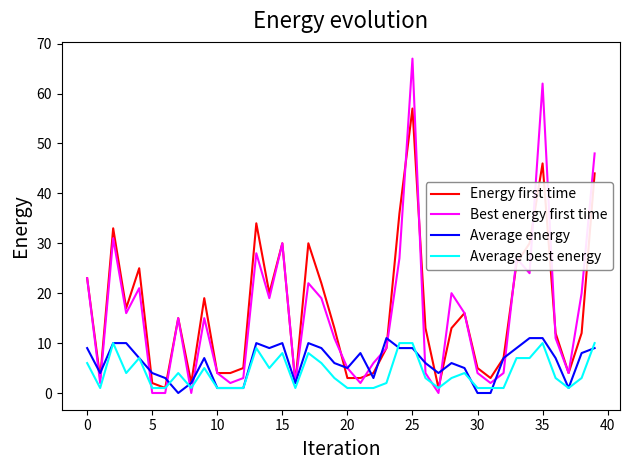

What is the highest value of the Energy first time series?

57